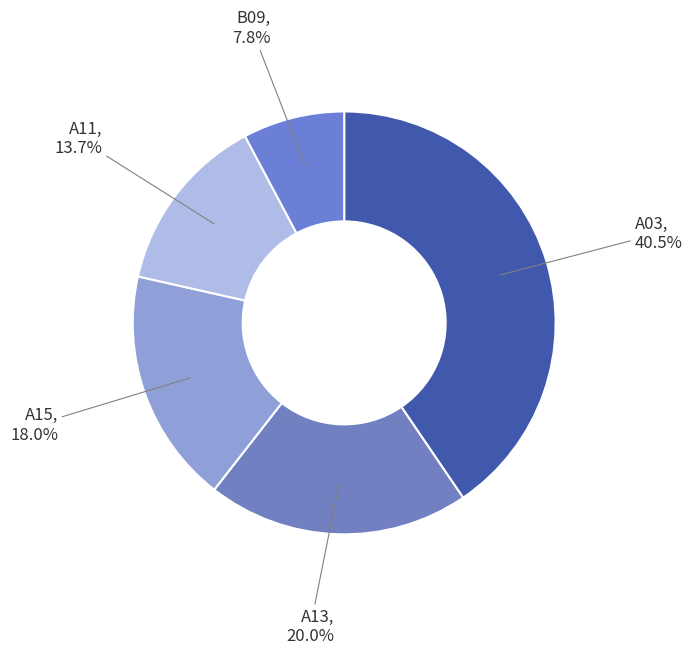

Between A13 and A15, which is larger?

A13